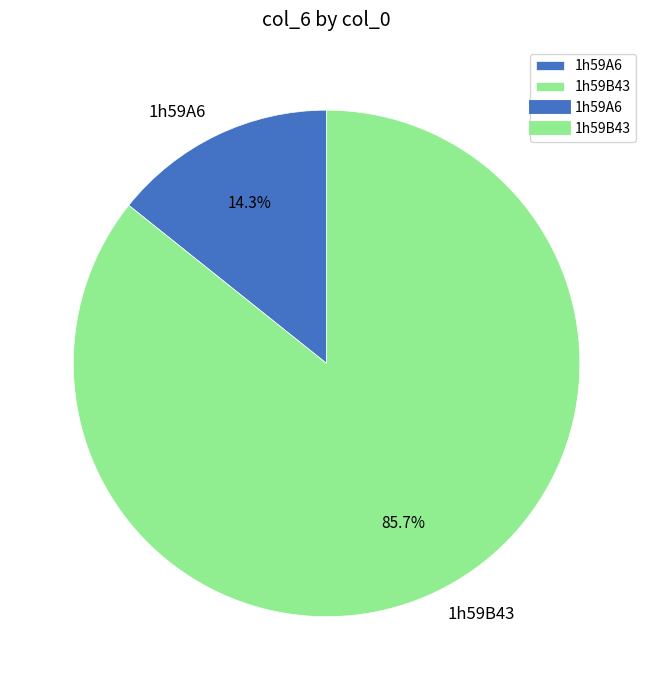

Combined, what portion of the pie is 1h59B43 and 1h59A6?

100.0%